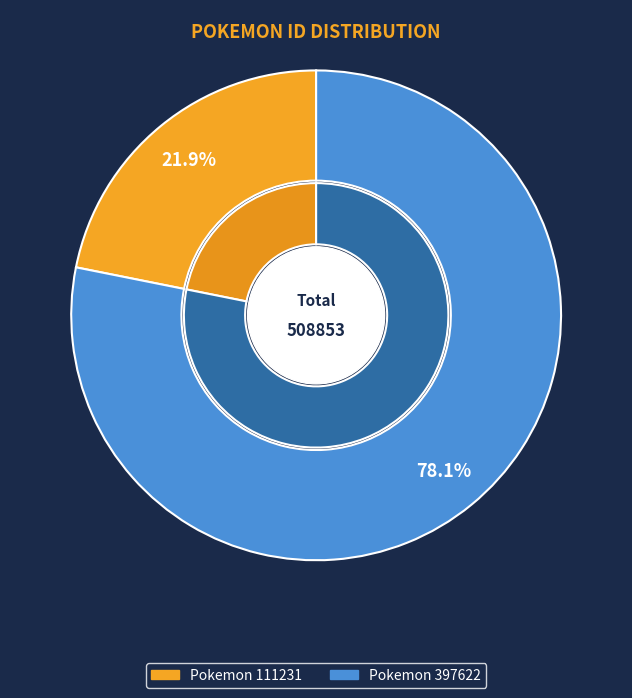

Do 397622 and 111231 together represent more than half of the pie?

Yes